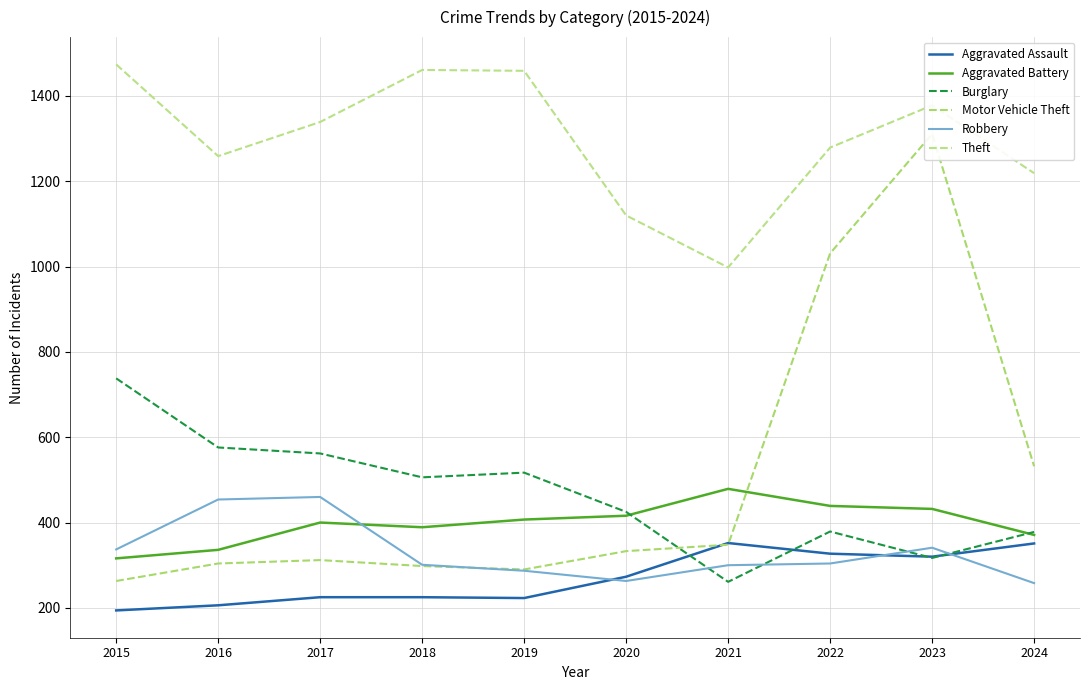

Rank the categories by Robbery value from lowest to highest.

2024, 2020, 2019, 2021, 2018, 2022, 2015, 2023, 2016, 2017